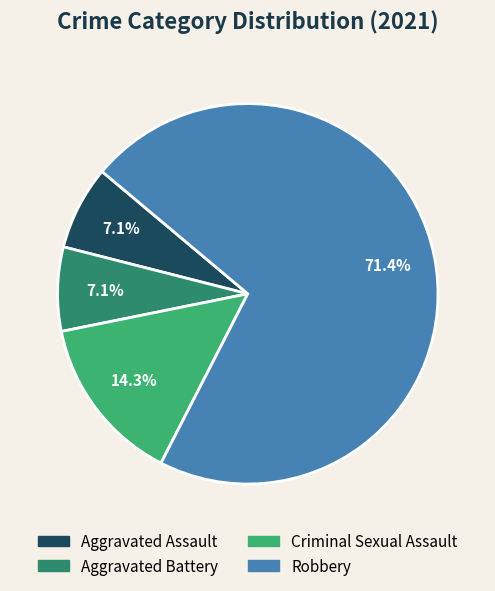

True or false: Aggravated Assault accounts for 7% of the total.

True